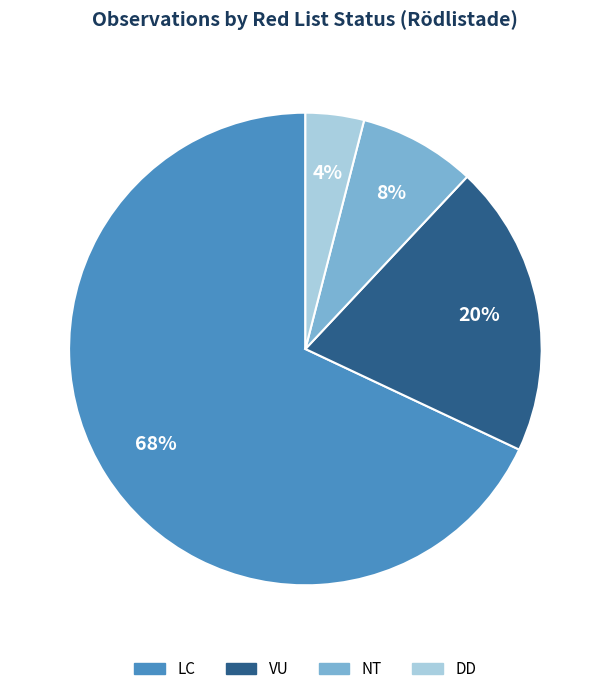

What is the majority slice?

LC